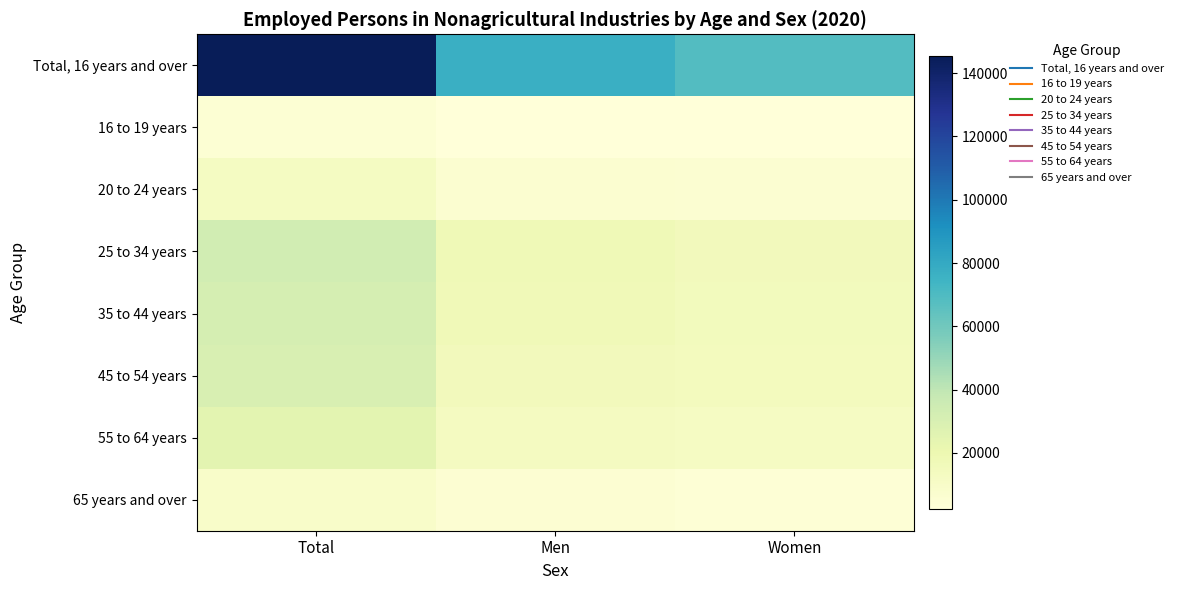

Rank the series at Women from lowest to highest value.

16 to 19 years, 65 years and over, 20 to 24 years, 55 to 64 years, 45 to 54 years, 35 to 44 years, 25 to 34 years, Total, 16 years and over